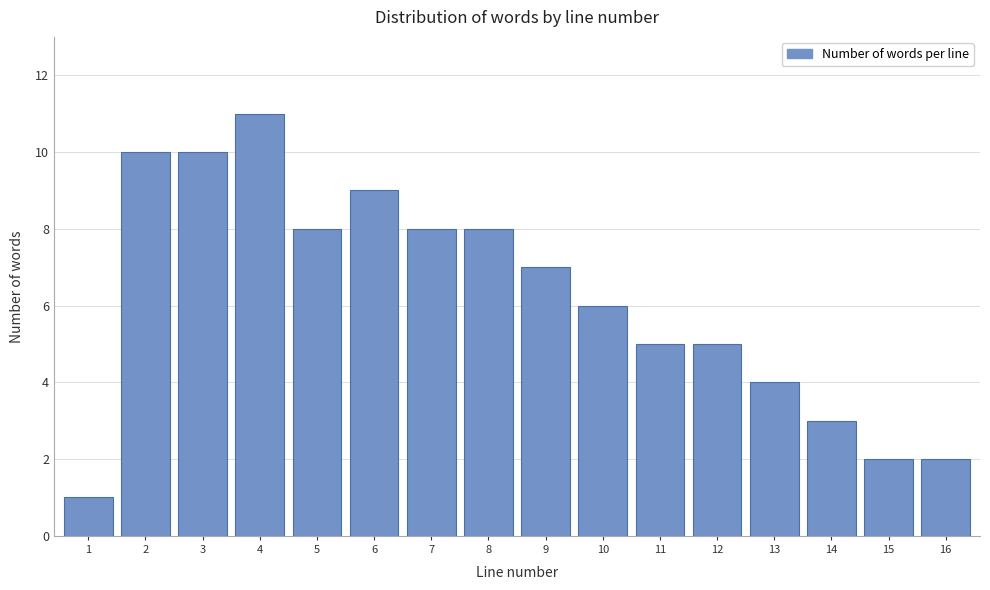

Reading left to right, transcribe all the data shown in this chart.

1=1	2=10	3=10	4=11	5=8	6=9	7=8	8=8	9=7	10=6	11=5	12=5	13=4	14=3	15=2	16=2